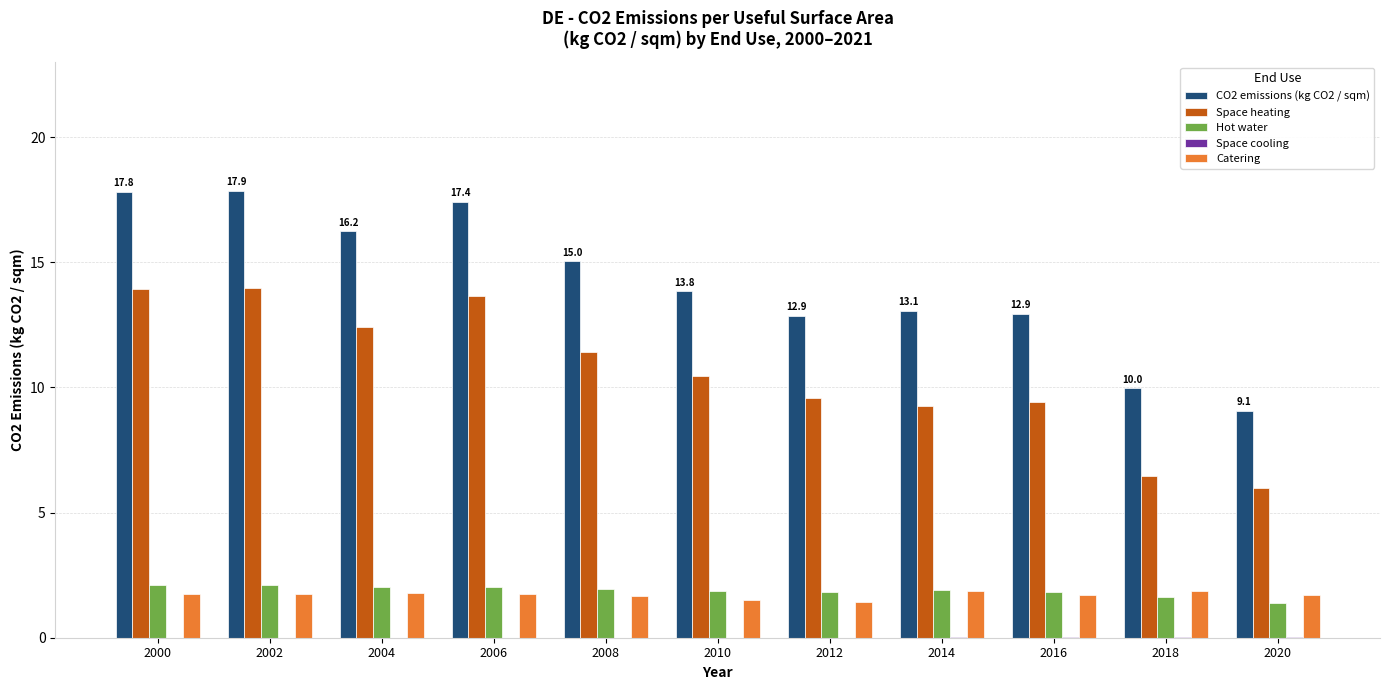

Which series has the largest total across all categories?

CO2 emissions (kg CO2 / sqm)